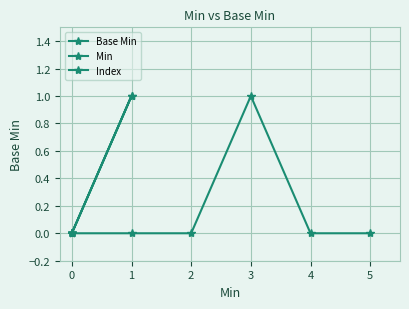

How many lines are shown in the chart?

3